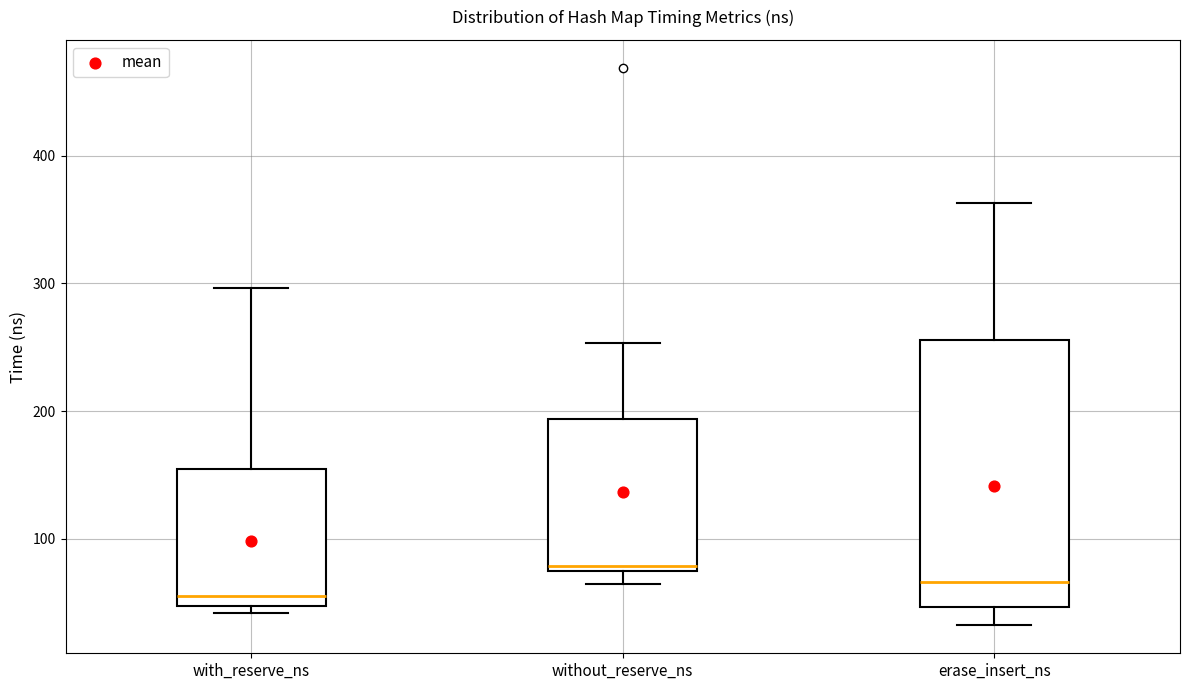

Which box has the highest median line?

without_reserve_ns